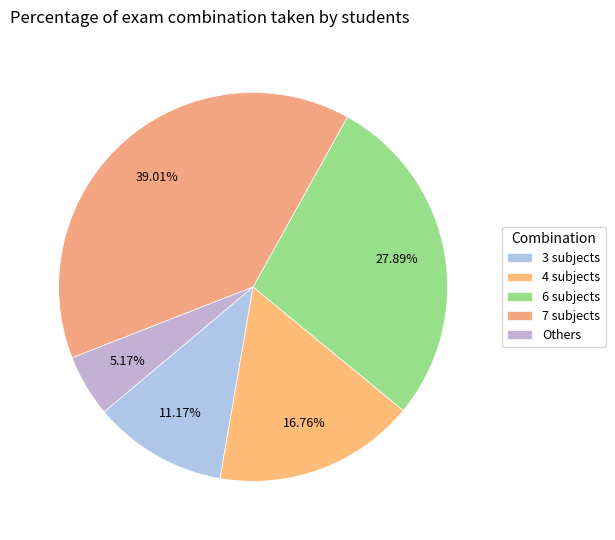

Count the number of slices in the pie.

5